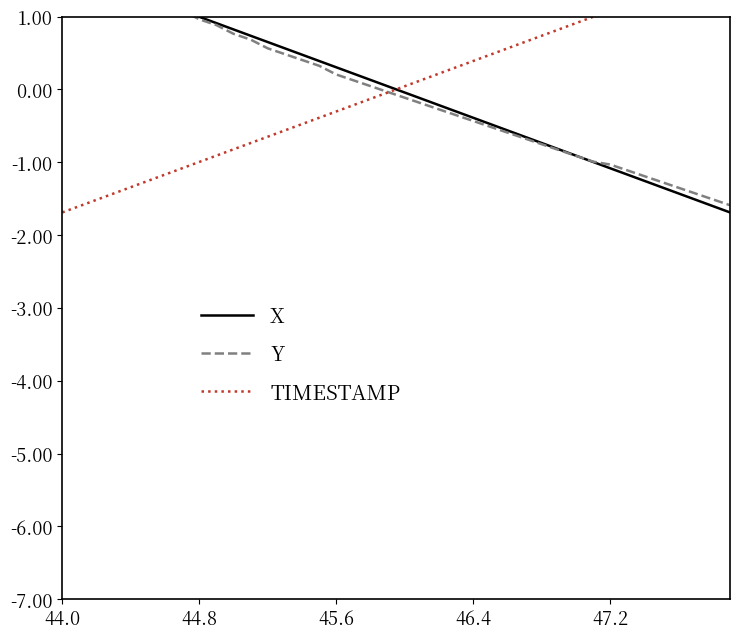

What is the lowest value of the Y series?

-1.6